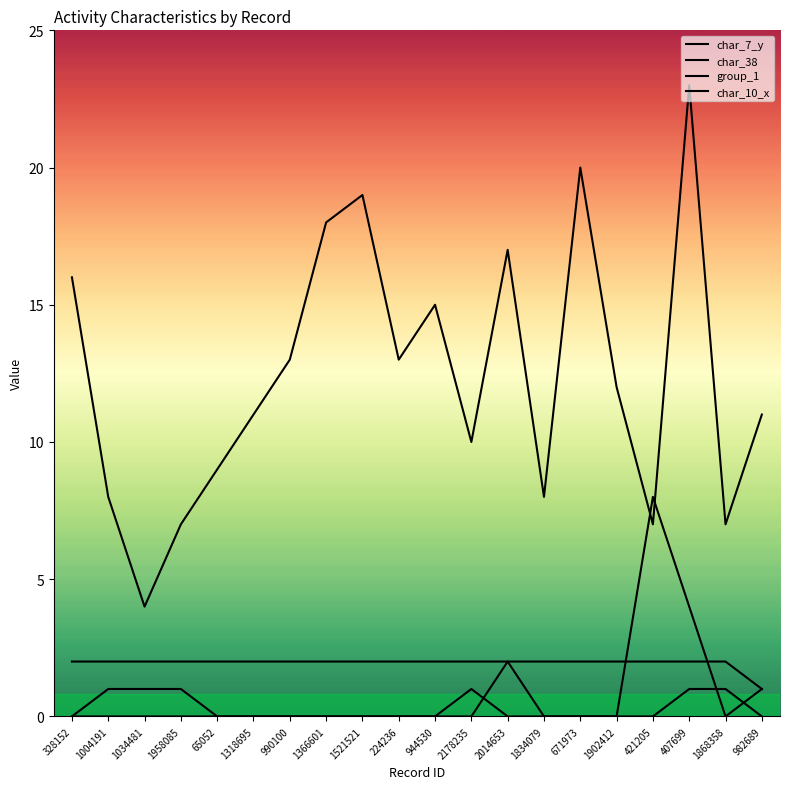

What is the maximum value for char_38?

1